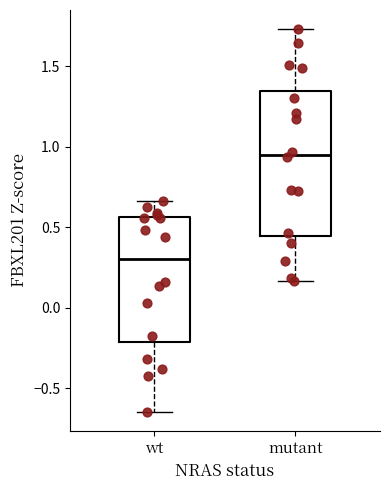

Reading left to right, transcribe this box plot: for each box, give where its median line is, the range the box spans, and where its two whiskers end, as read against the y-axis. The values are not printed on the chart, so give them approximately, as read against the axis.

wt: median 0.30, box -0.20 to 0.55, whiskers -0.65 to 0.65
mutant: median 0.95, box 0.45 to 1.35, whiskers 0.15 to 1.75